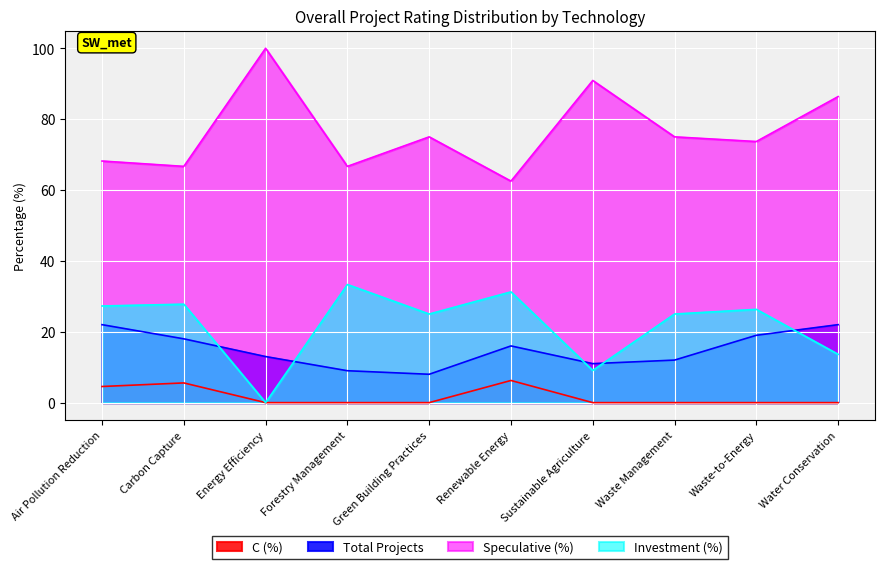

Is it true that Investment (%) equals 44.0 at Waste-to-Energy?

False